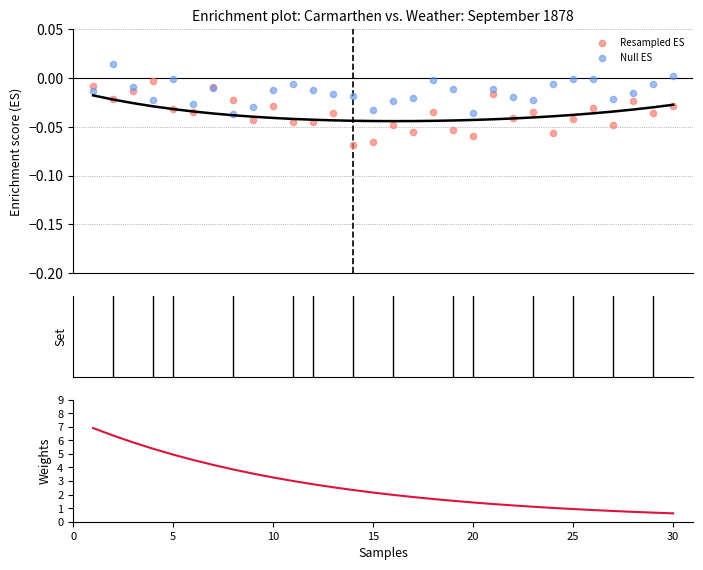

Which series reaches the minimum Y coordinate?

Resampled ES